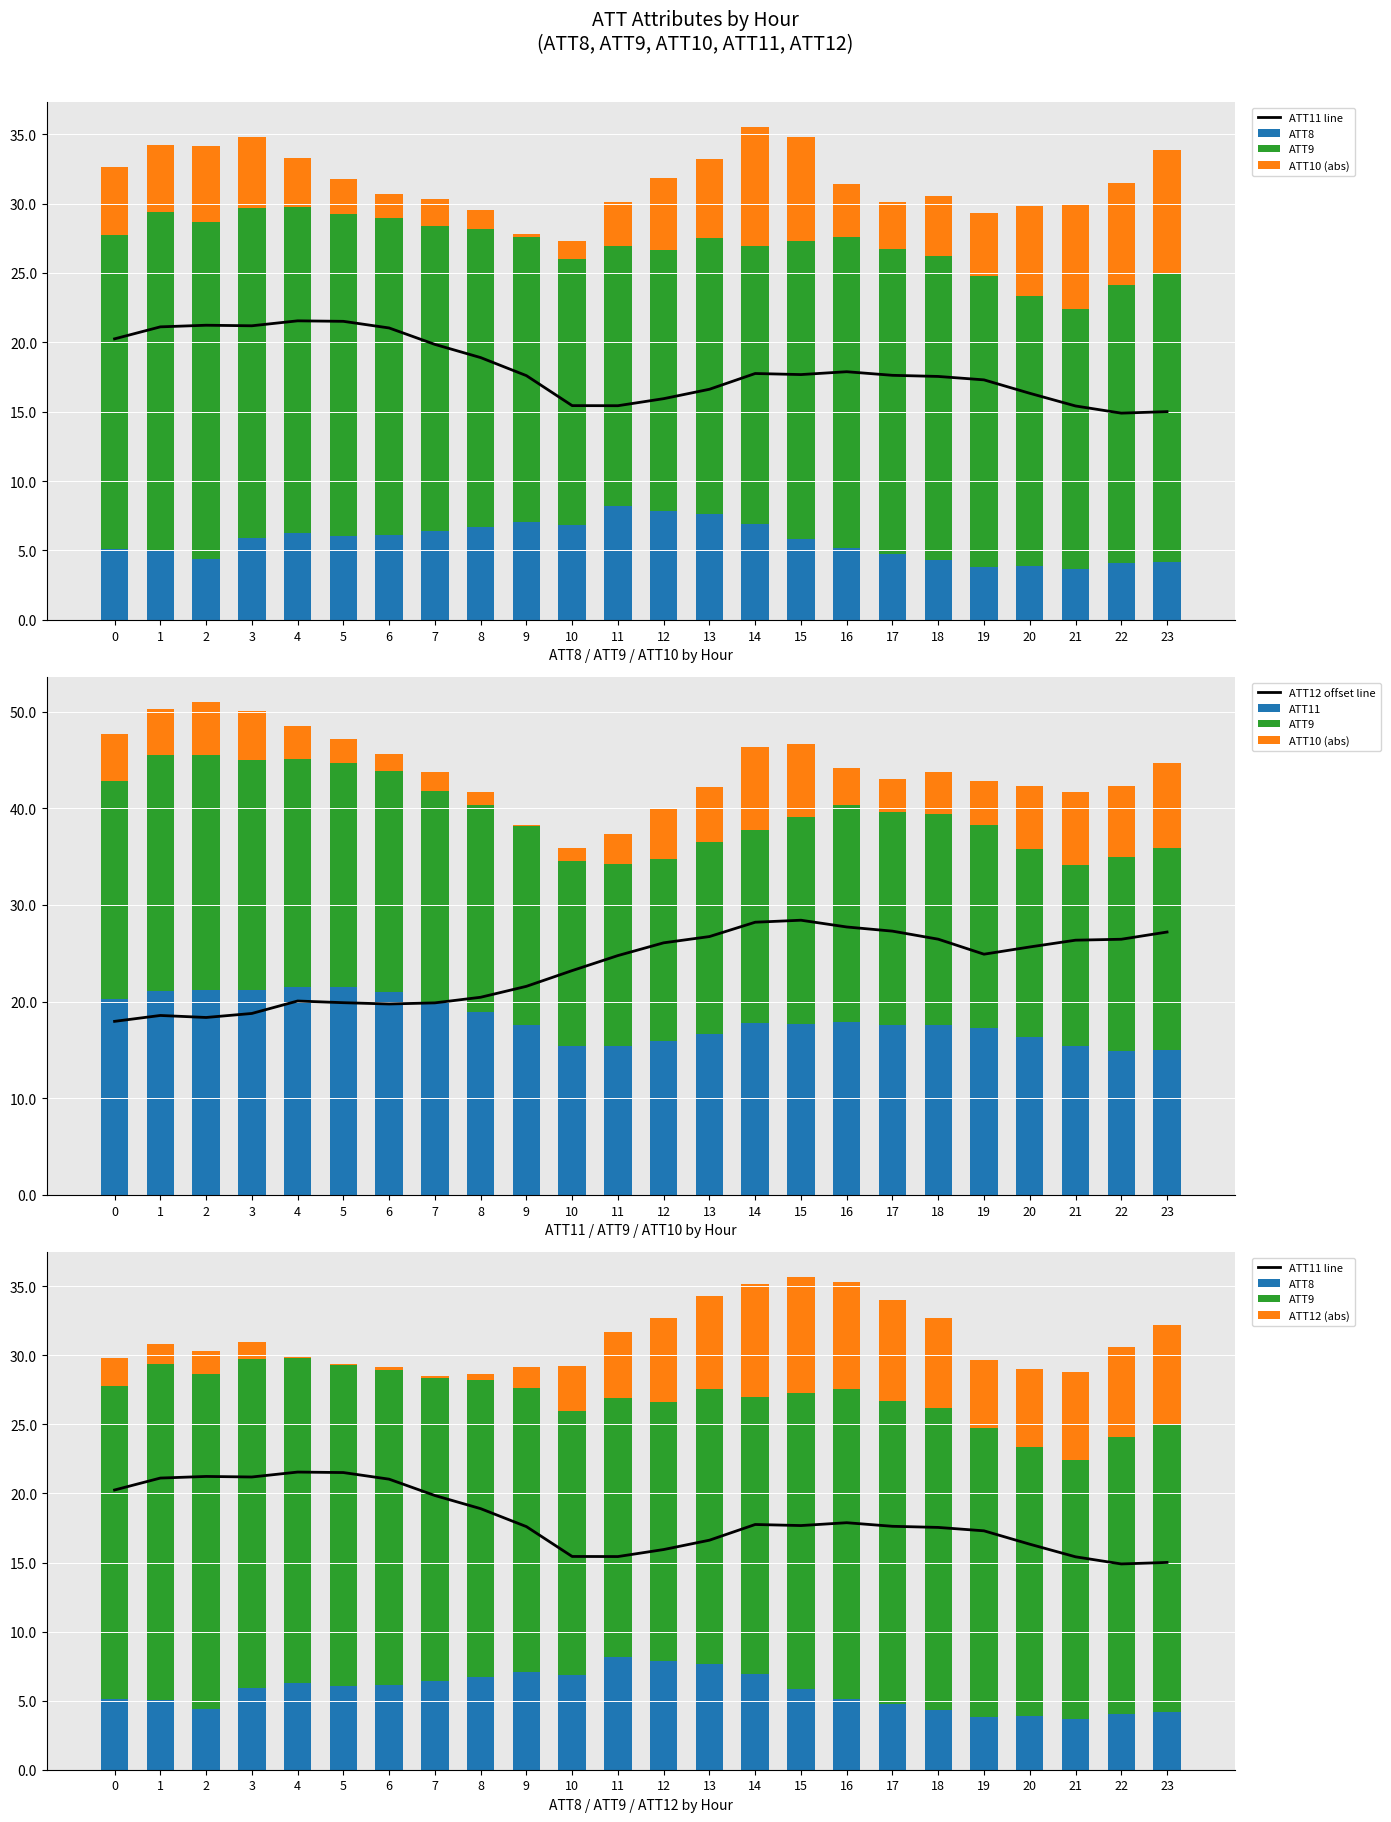

What is the difference between the maximum and second lowest values in the ATT9 series?

5.6